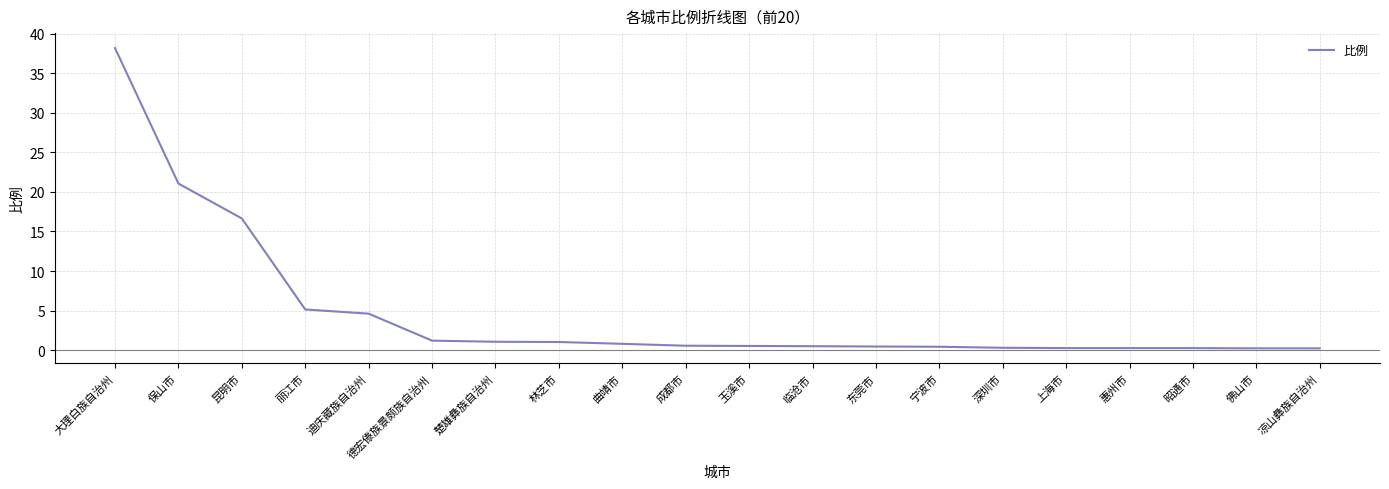

Which has a higher value, 德宏傣族景颇族自治州 or 丽江市?

丽江市